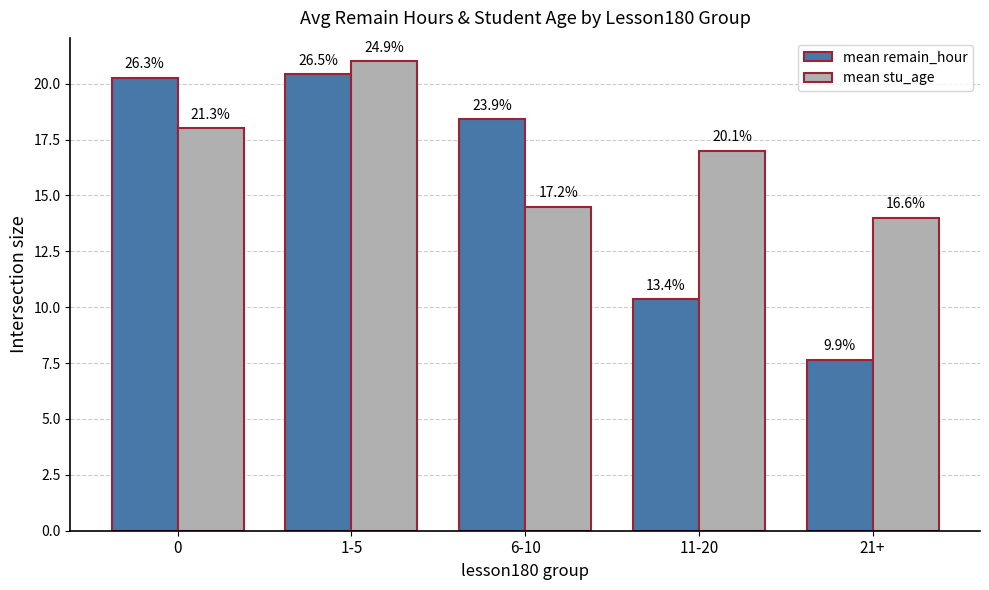

How many groups of bars are there?

5